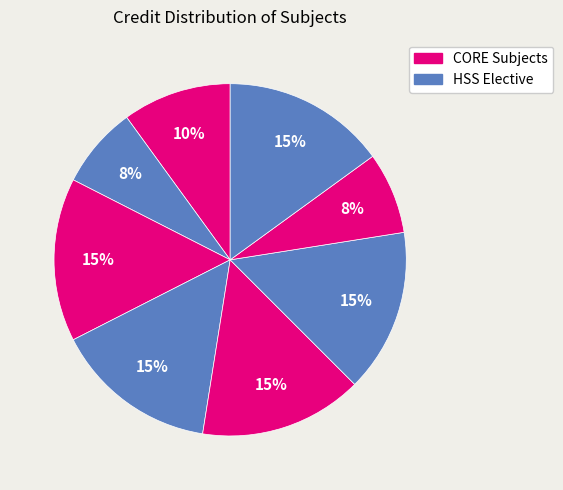

Does any single category account for the majority?

No